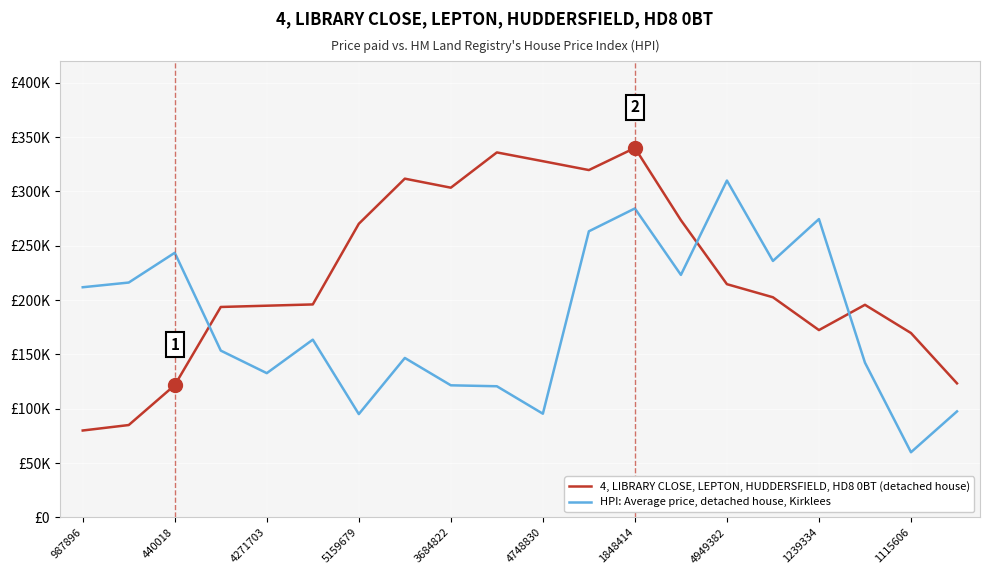

True or false: 4, LIBRARY CLOSE, LEPTON, HUDDERSFIELD, HD8 0BT (detached house) has more than 0 points higher than both neighbors.

True